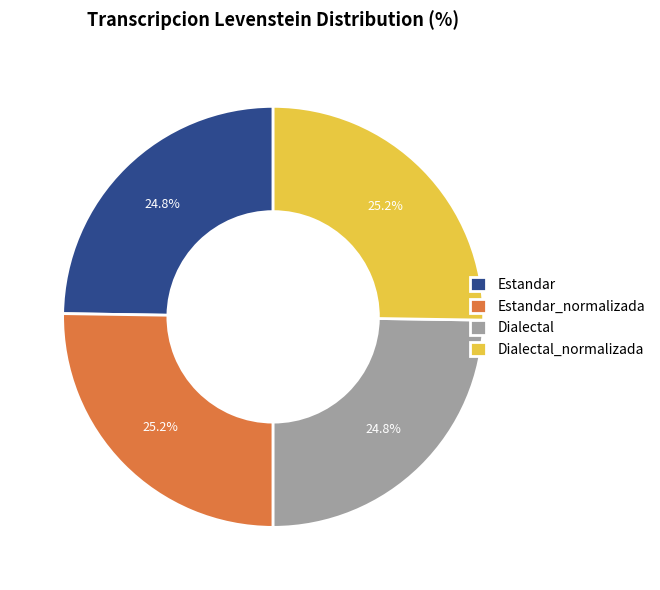

What percentage is NOT represented by Estandar?

75.2%